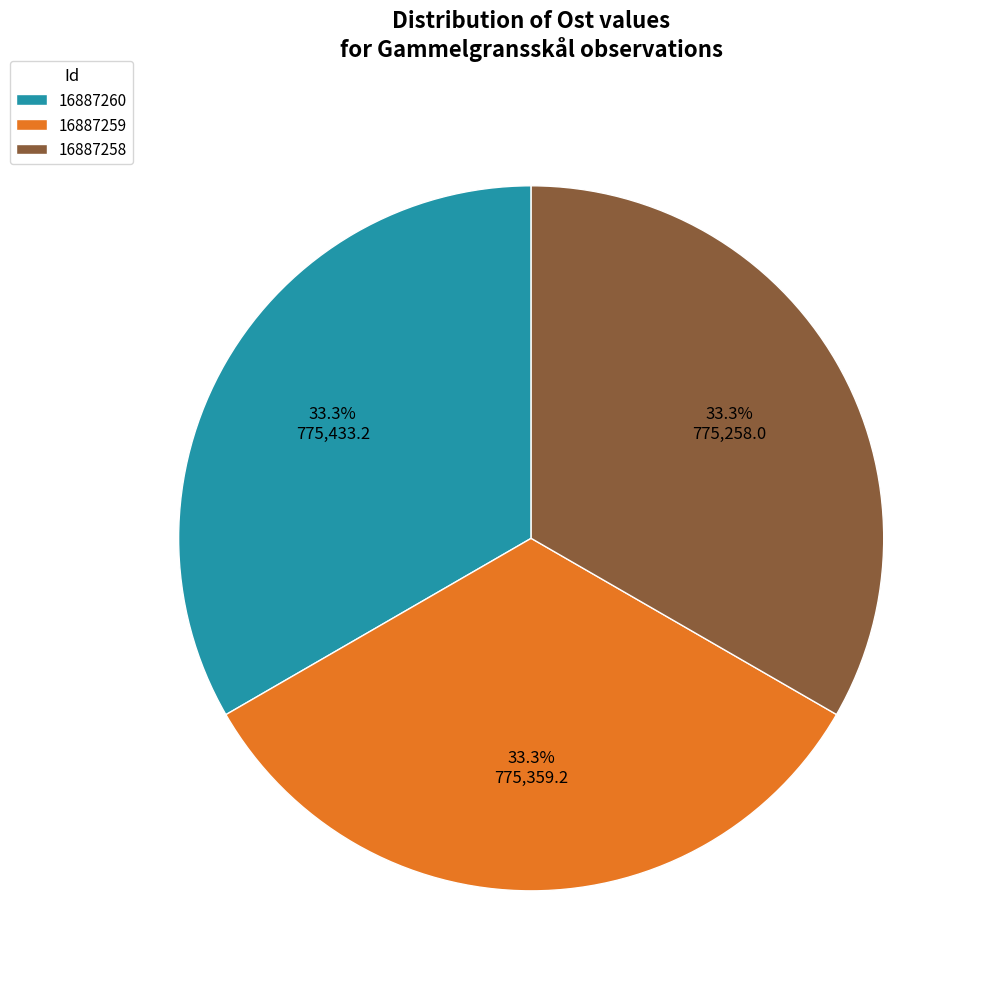

Is it true that 16887258 is 33% of the pie?

True